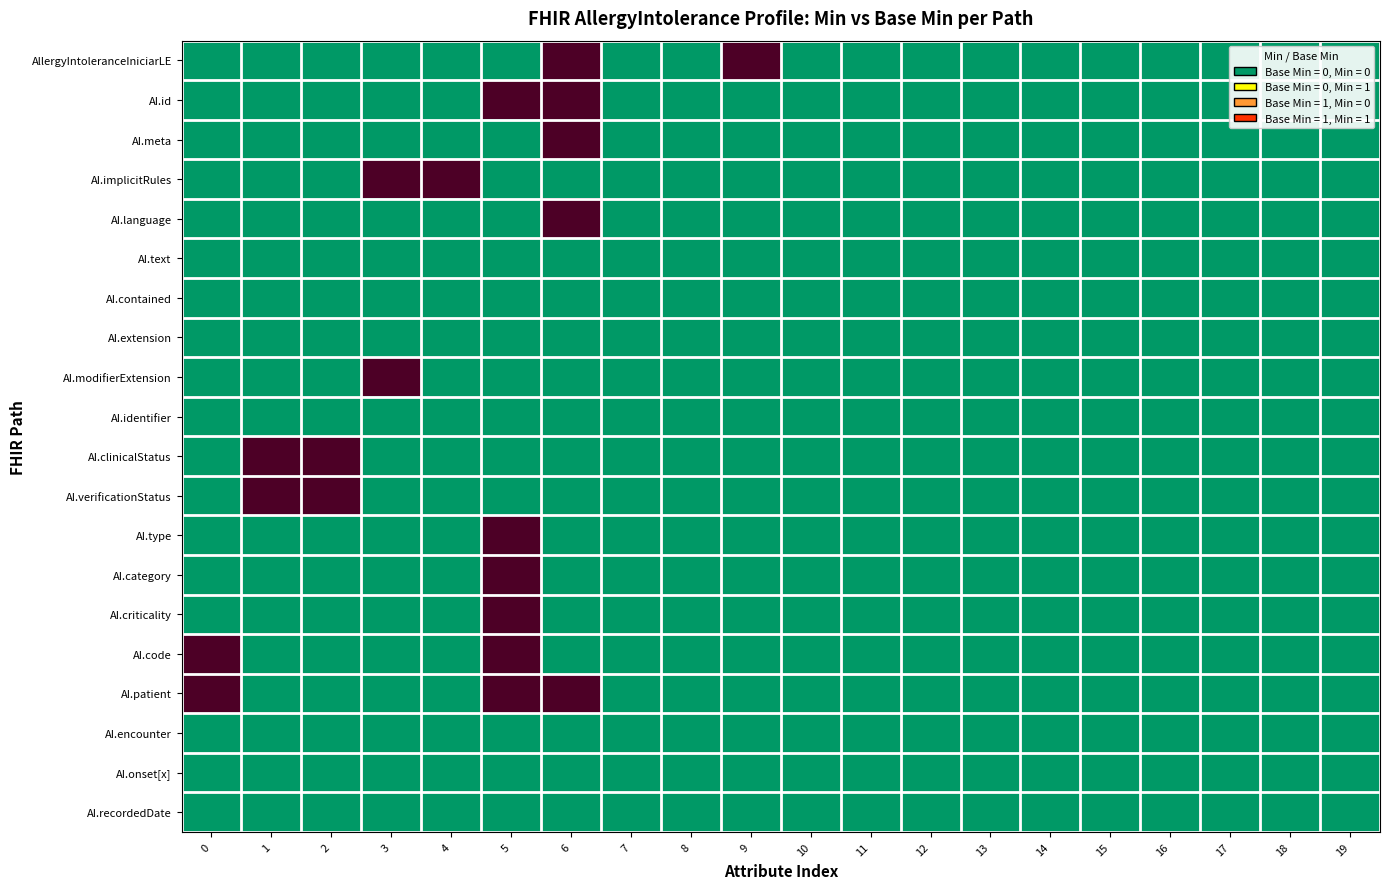

At 19, list the series in order from smallest to largest.

AllergyIntoleranceIniciarLE, AI.id, AI.meta, AI.implicitRules, AI.language, AI.text, AI.contained, AI.extension, AI.modifierExtension, AI.identifier, AI.clinicalStatus, AI.verificationStatus, AI.type, AI.category, AI.criticality, AI.code, AI.patient, AI.encounter, AI.onset[x], AI.recordedDate